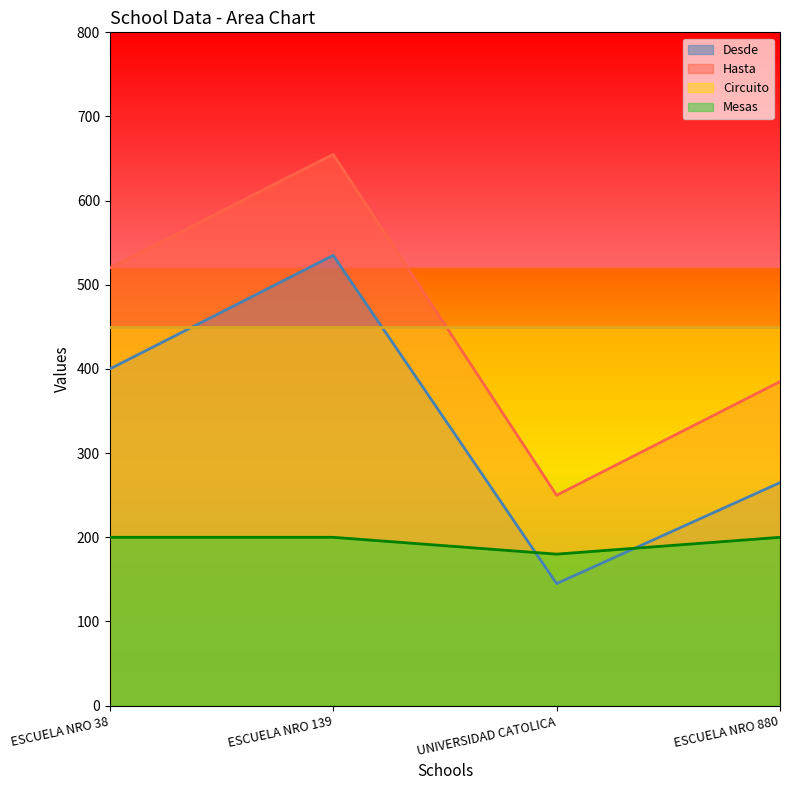

Count the Desde values in the range 265 to 535.

3